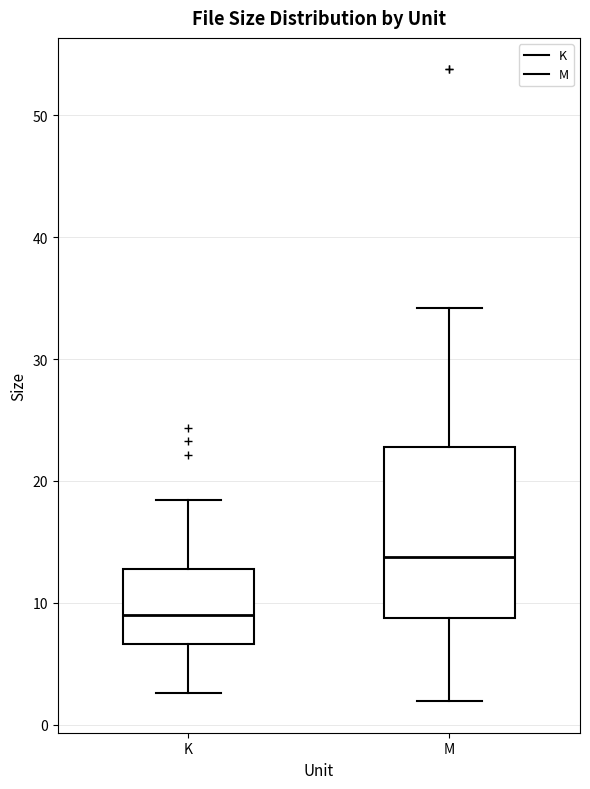

Where is the upper edge of the box for M on the y-axis? The values are not printed on the chart, so give them approximately, as read against the axis.

23